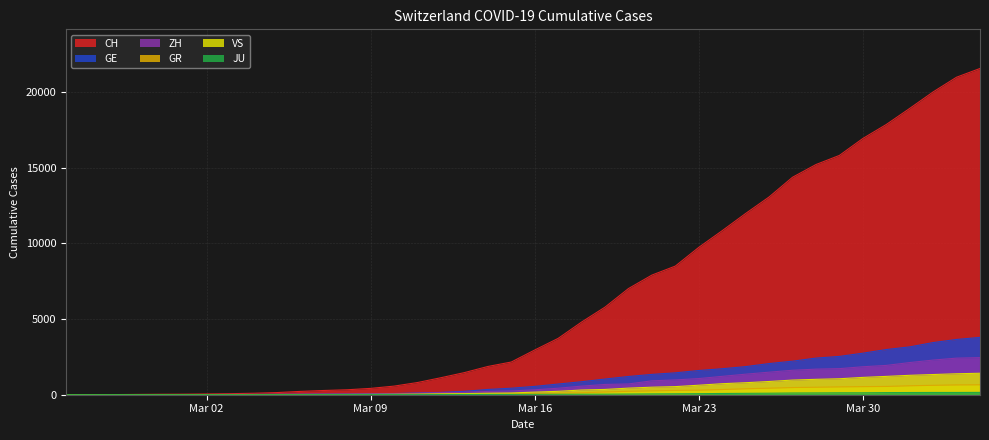

Which series has the widest spread of values?

CH